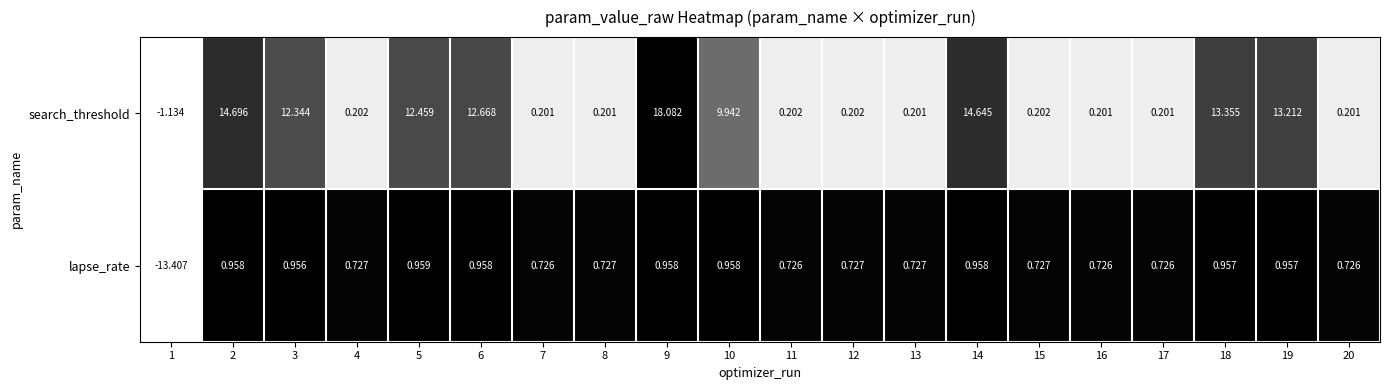

Which series has the largest total across all categories?

search_threshold